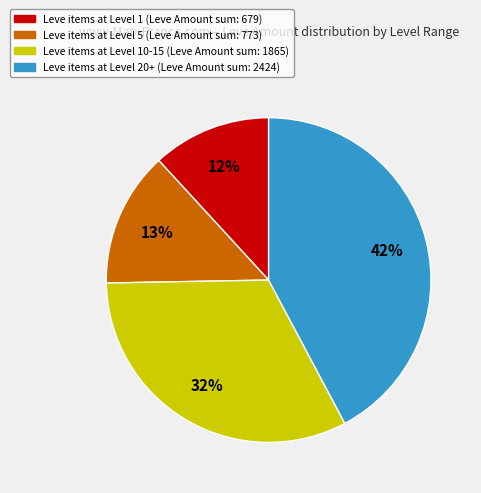

Does any single category account for the majority?

No